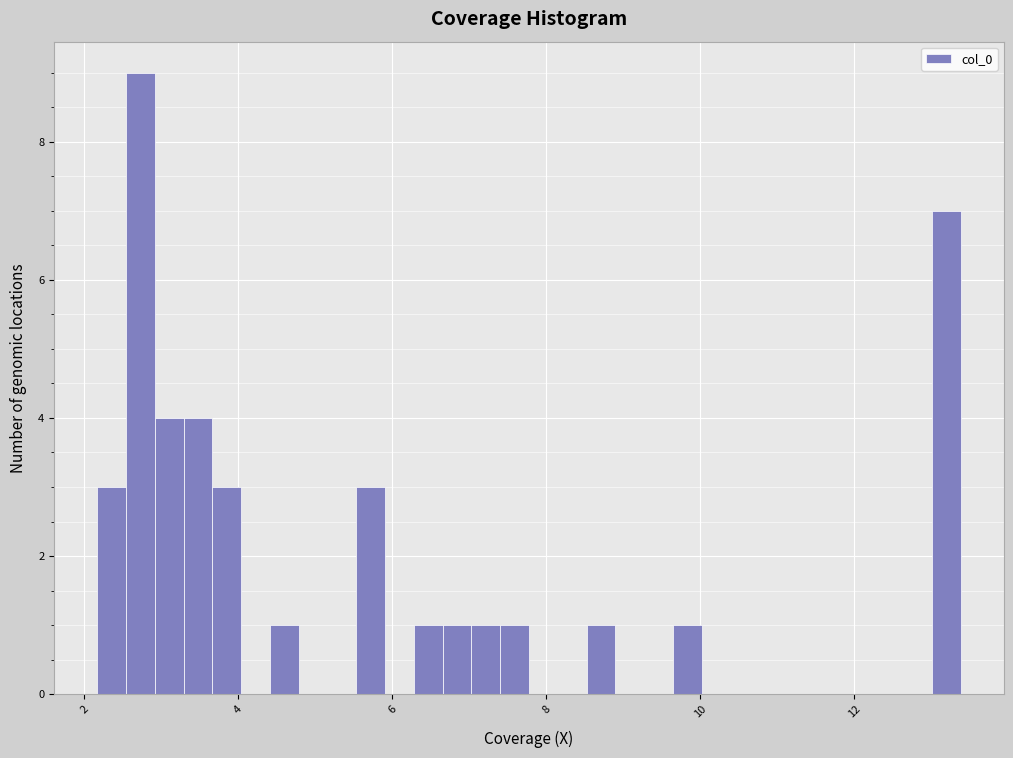

Read against the x-axis, roughly where is the centre of the tallest bar?

2.8